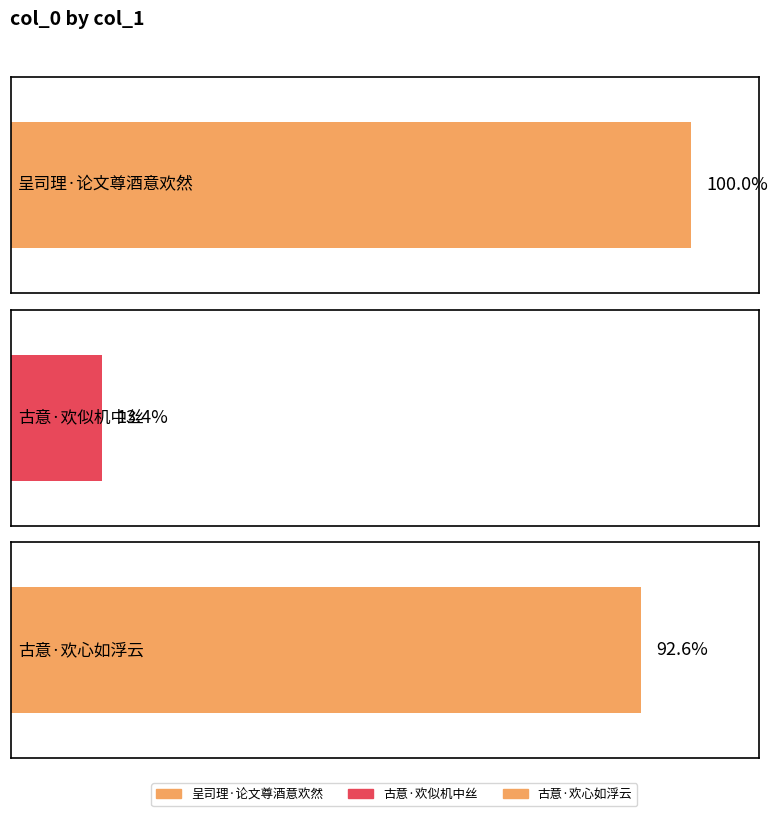

Reading left to right, extract all data points from this chart.

呈司理·论文尊酒意欢然=323278	古意·欢似机中丝=43317	古意·欢心如浮云=299384